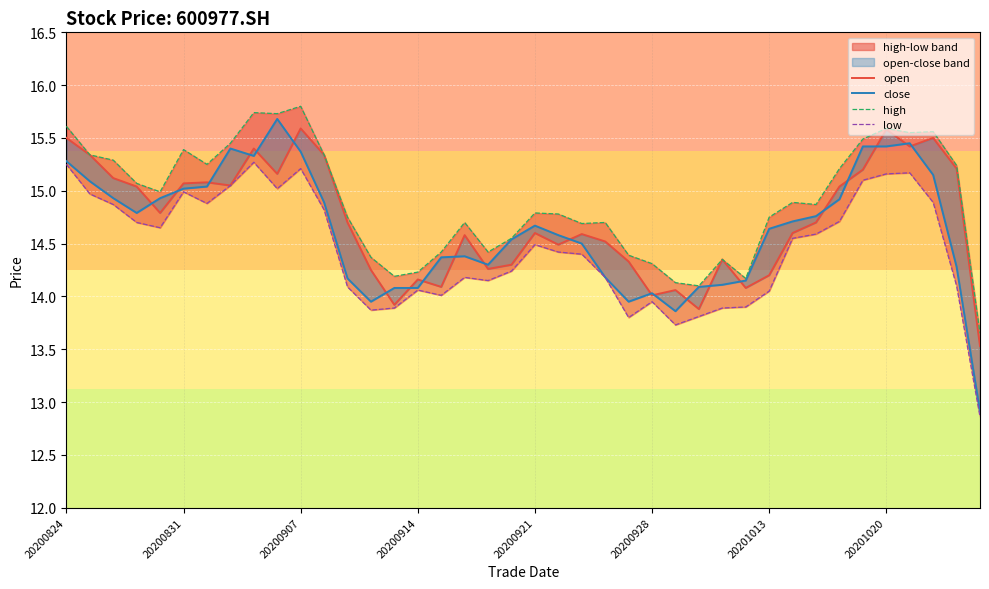

True or false: high and open cross at least once.

False